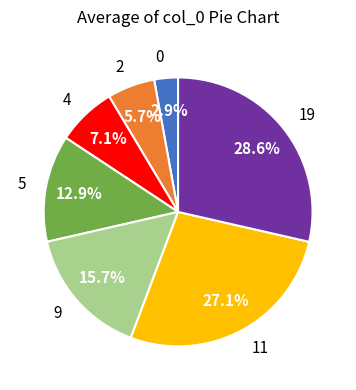

Rank the categories by value from highest to lowest.

19, 11, 9, 5, 4, 2, 0